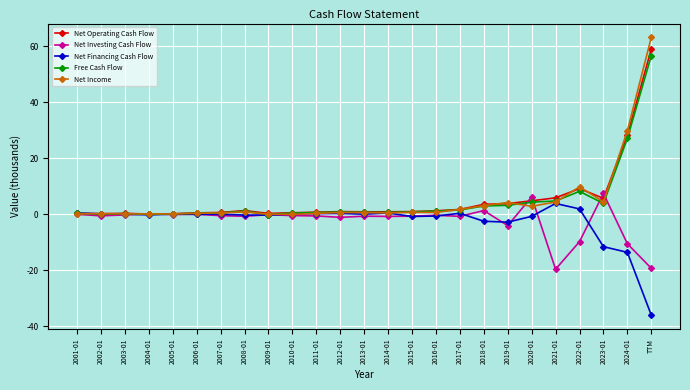

What is the sum of all Net Operating Cash Flow values?

130.5